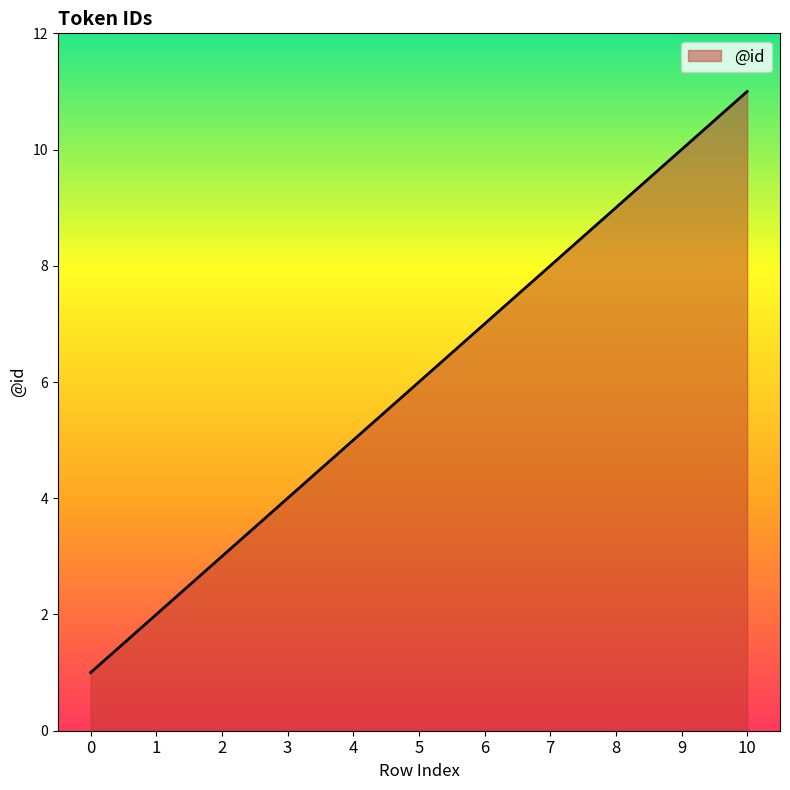

What is the sum of the values at 5 and 4?

11